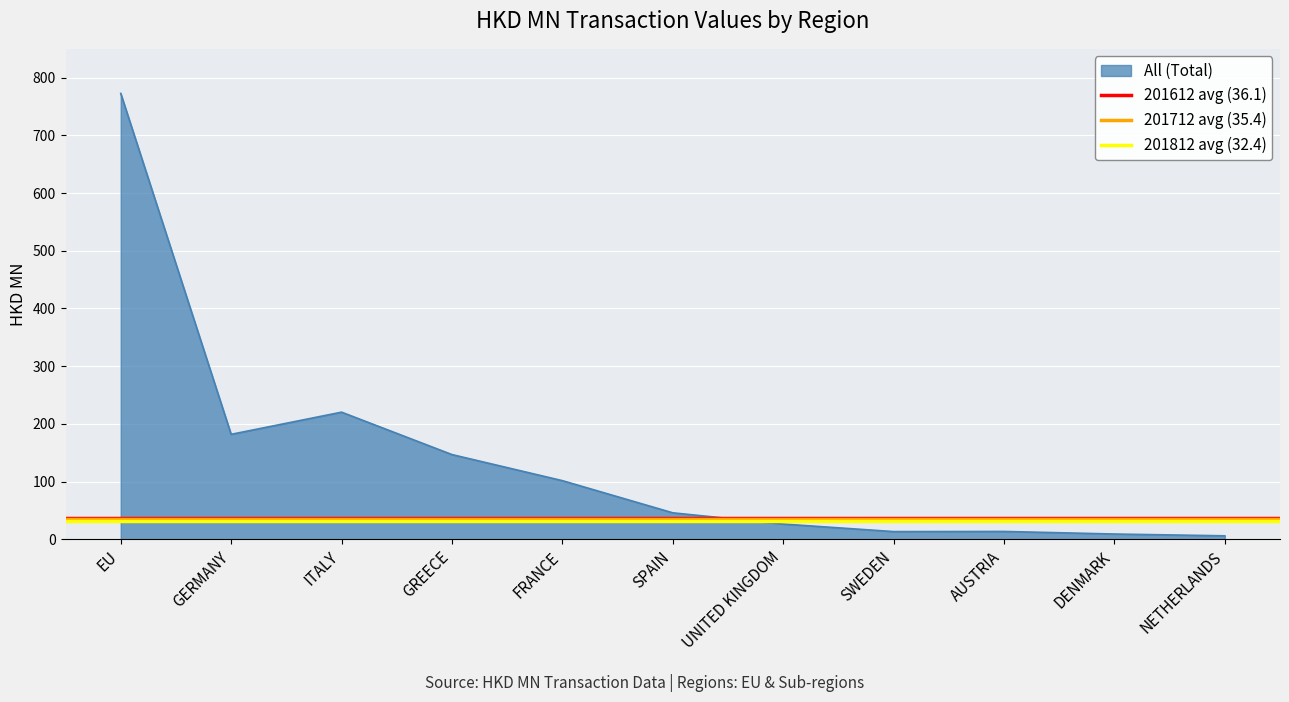

What position from the left is GERMANY?

2